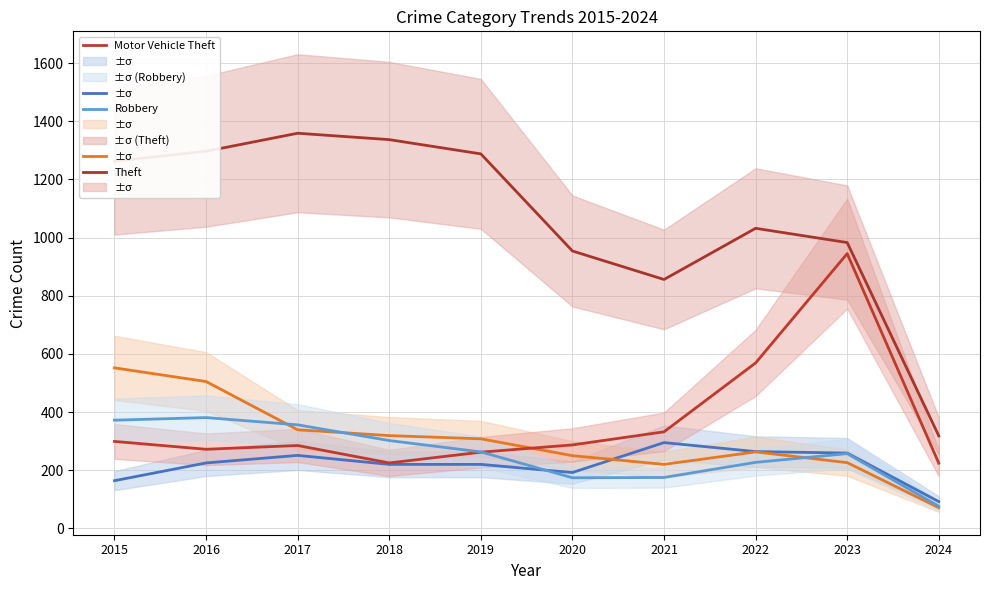

Which label corresponds to the smallest value in the chart?

2024